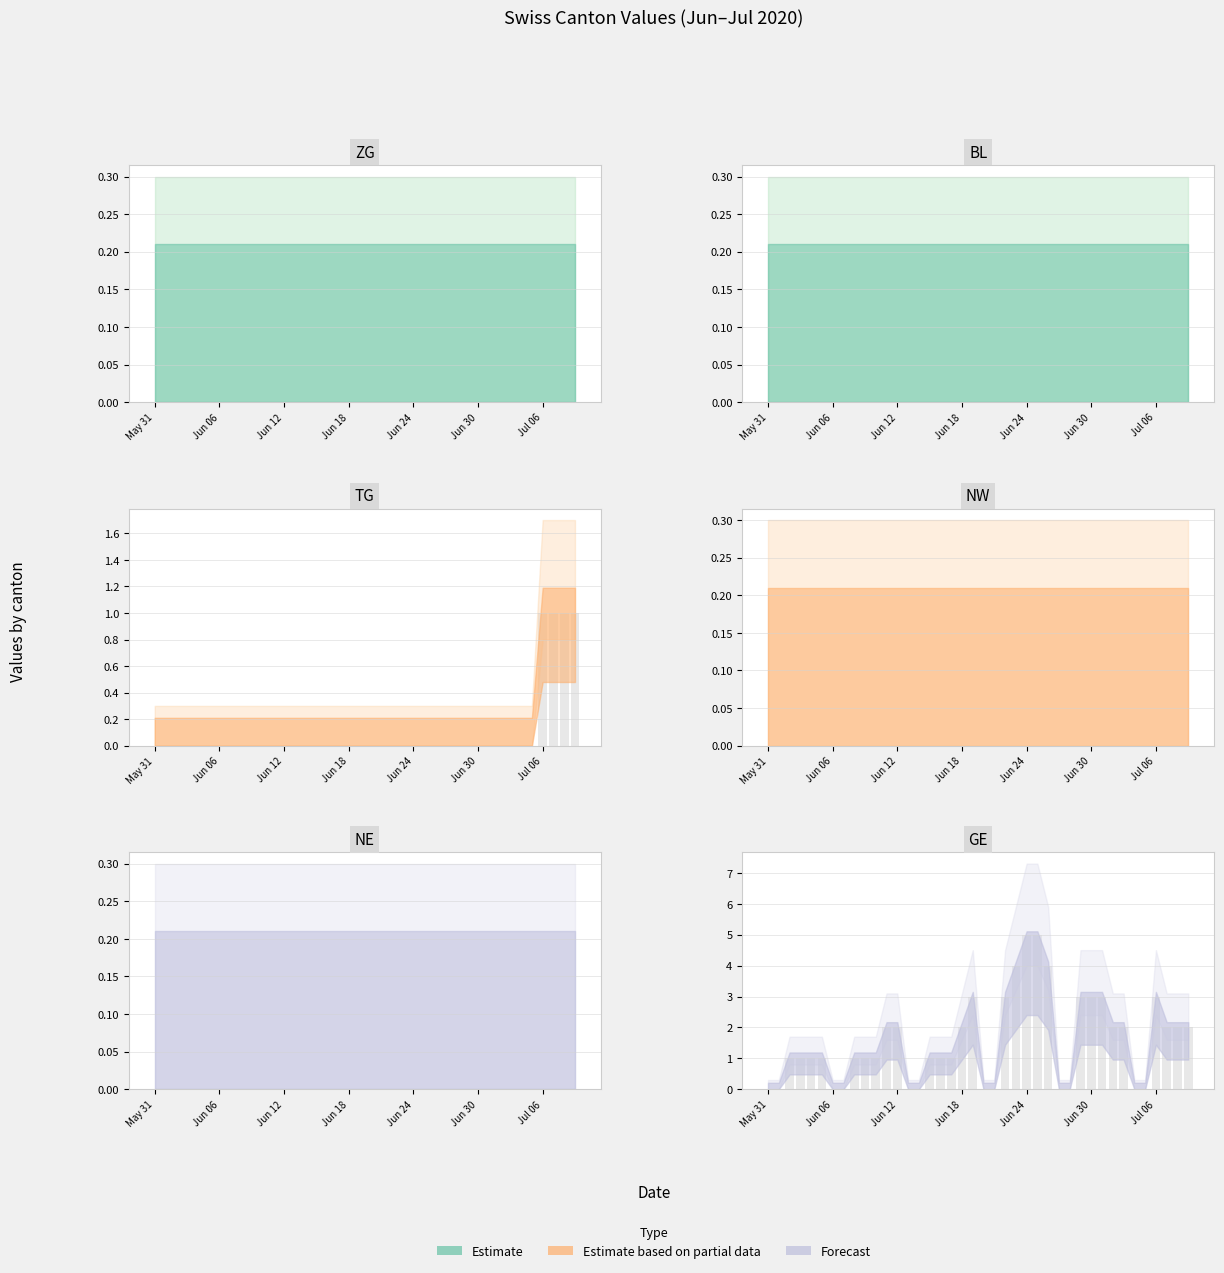

List the labels in order of TG value, largest first.

36, 37, 38, 39, 0, 1, 2, 3, 4, 5, 6, 7, 8, 9, 10, 11, 12, 13, 14, 15, 16, 17, 18, 19, 20, 21, 22, 23, 24, 25, 26, 27, 28, 29, 30, 31, 32, 33, 34, 35